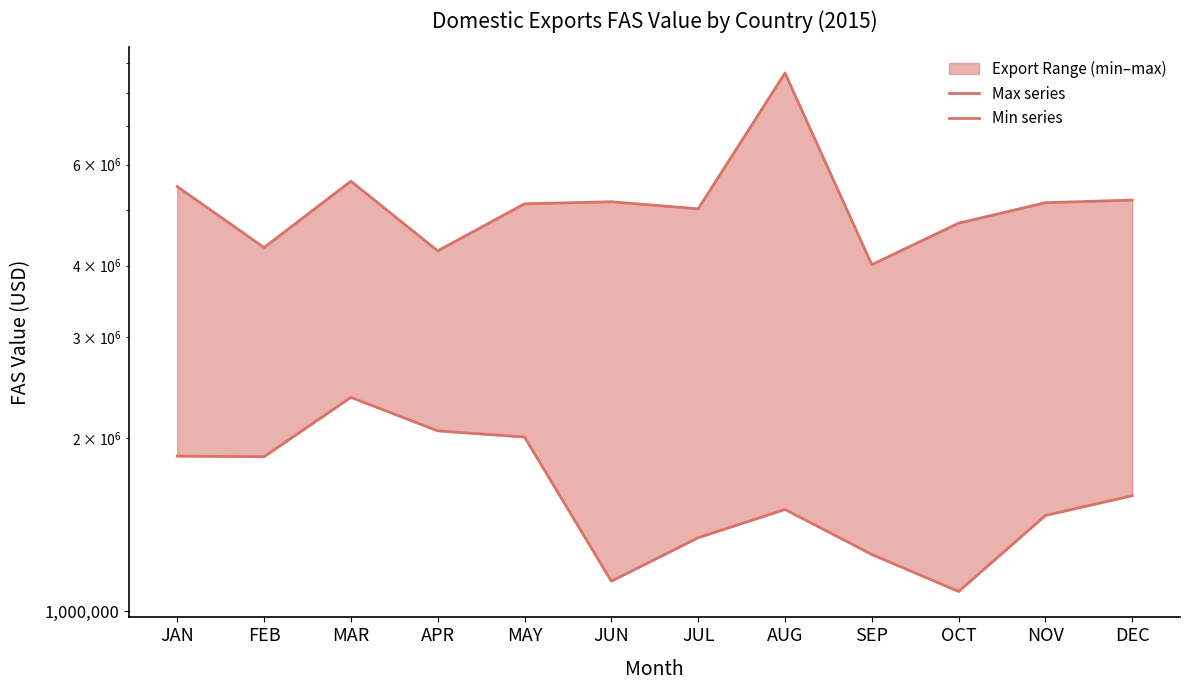

What is the label of the 10th point from the right?

MAR